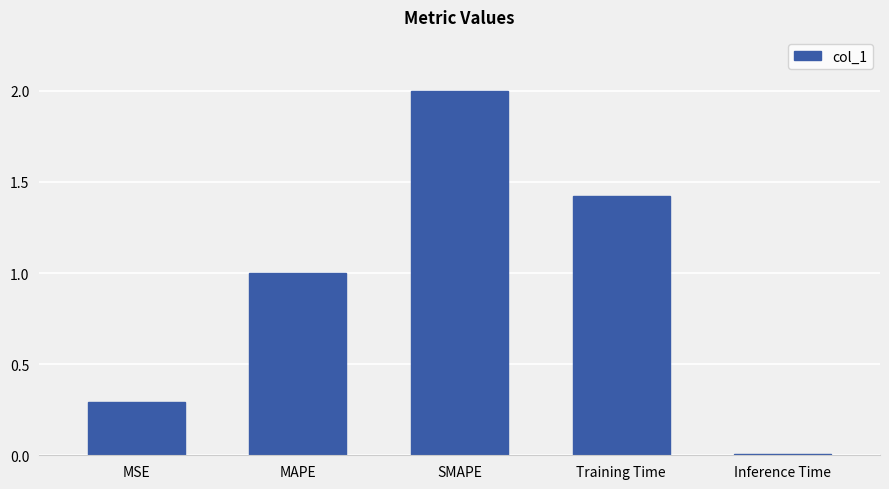

Rank the categories by value from lowest to highest.

Inference Time, MSE, MAPE, Training Time, SMAPE